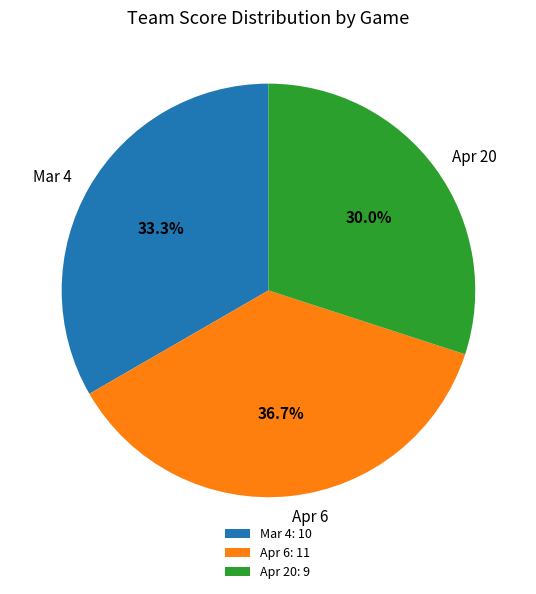

Combined, what portion of the pie is Mar 4 and Apr 6?

70.0%